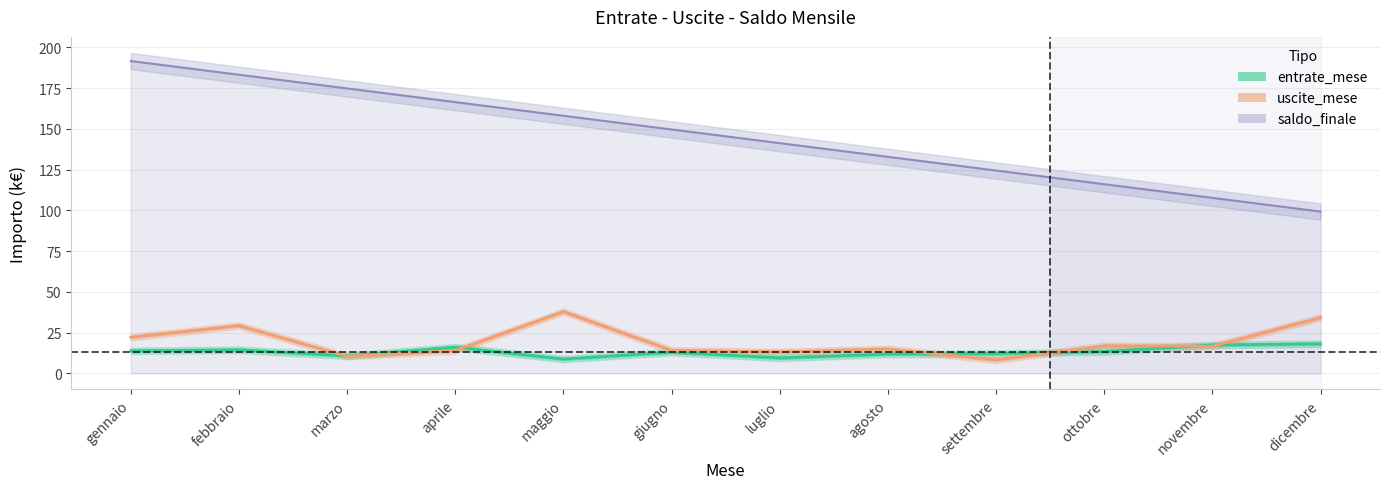

What value does the saldo_finale series have at marzo?

174.8